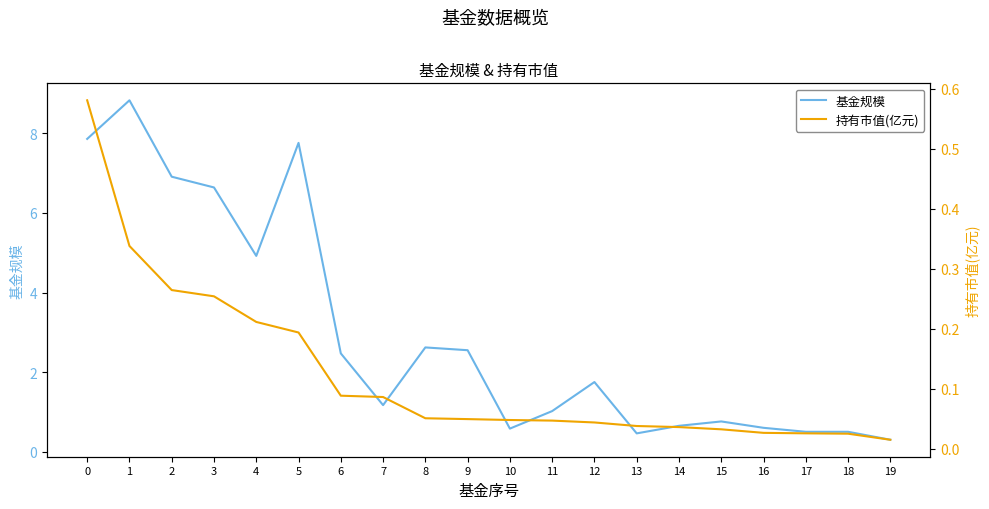

At which category is the sum across all series the highest?

1